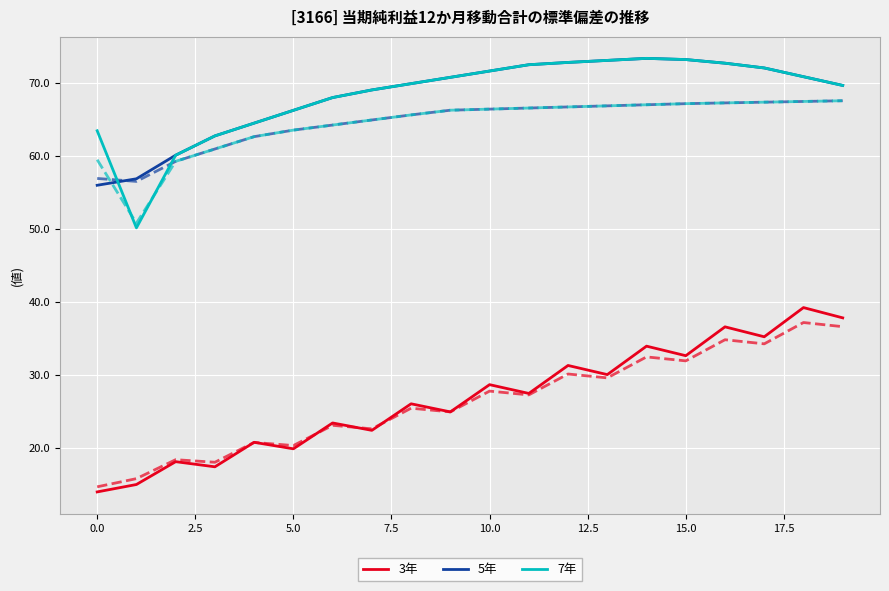

What is the average value of the 3年 series?

26.8